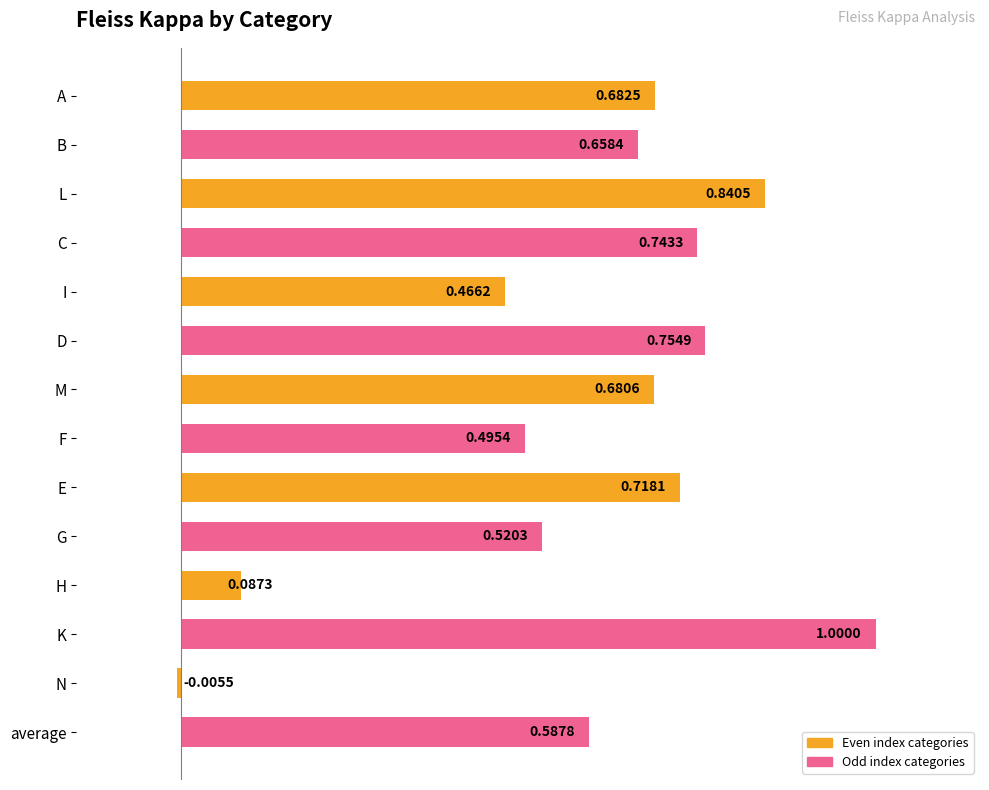

What is the label of the 5th bar from the bottom?

G